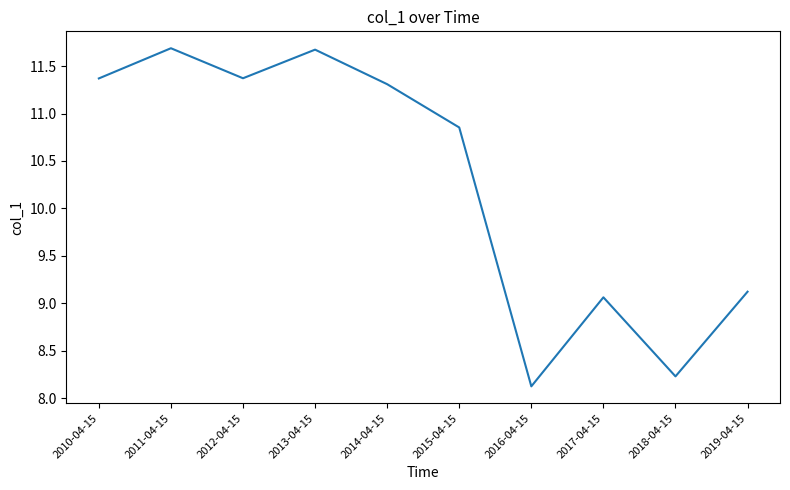

What position from the right is 2010-04-15?

10